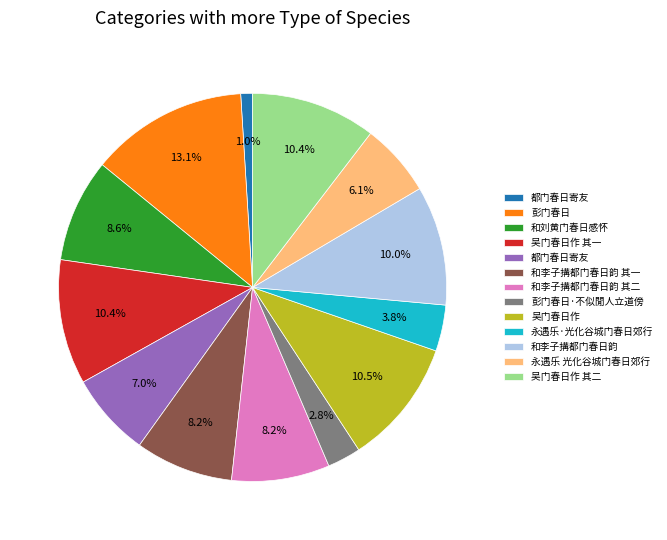

To the nearest percent, what is the average slice percentage?

8%